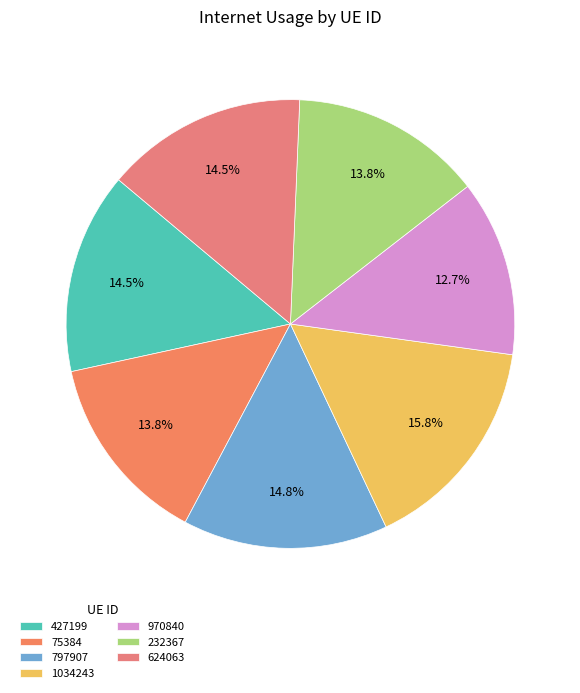

Count the number of slices in the pie.

7